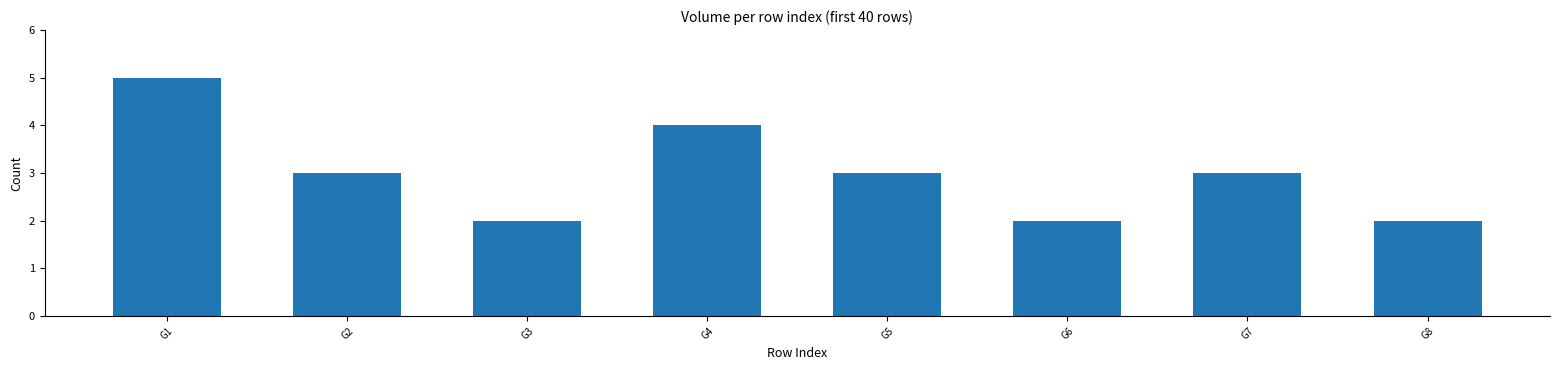

Which category has the highest value across all series?

G1